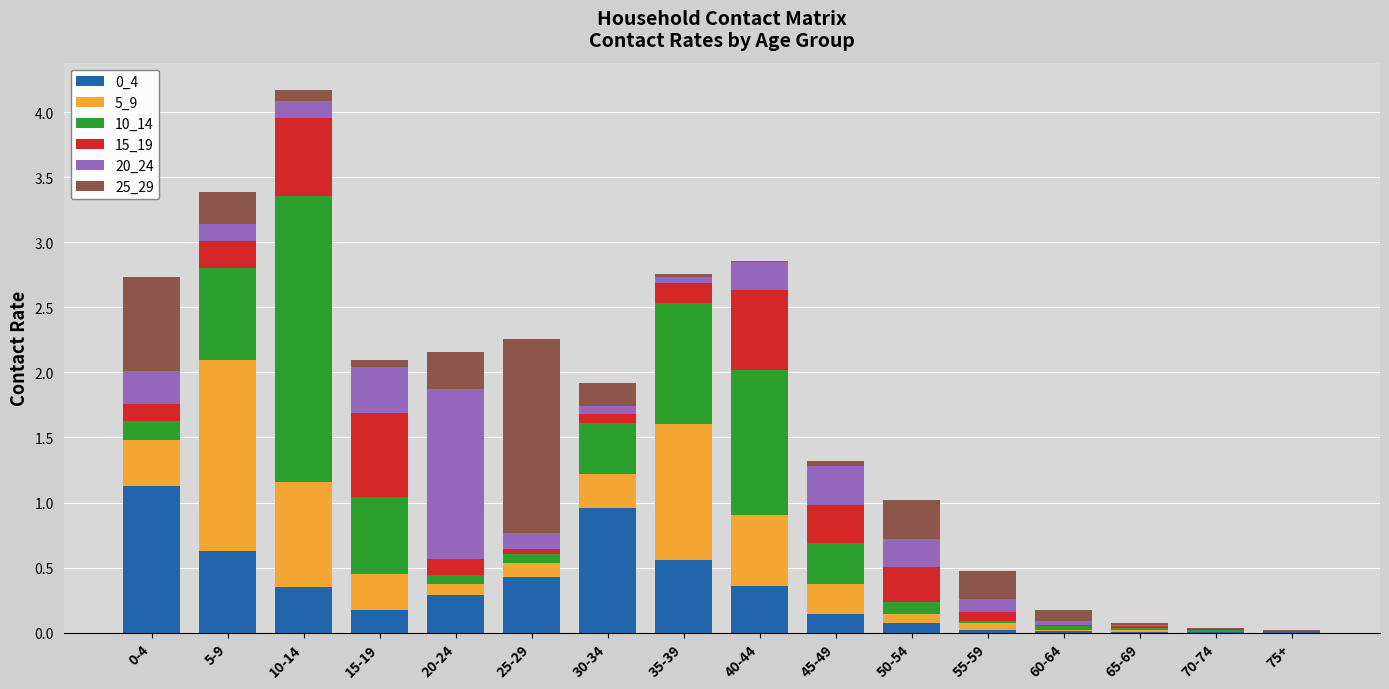

At which category is the sum across all series the highest?

10-14